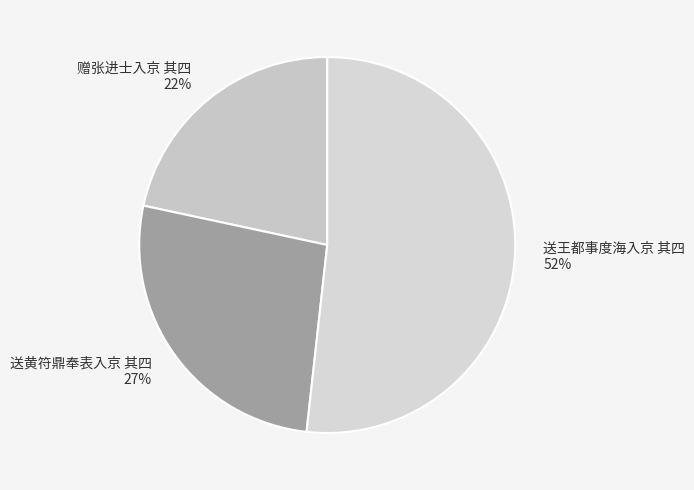

How many slices are in this pie chart?

3